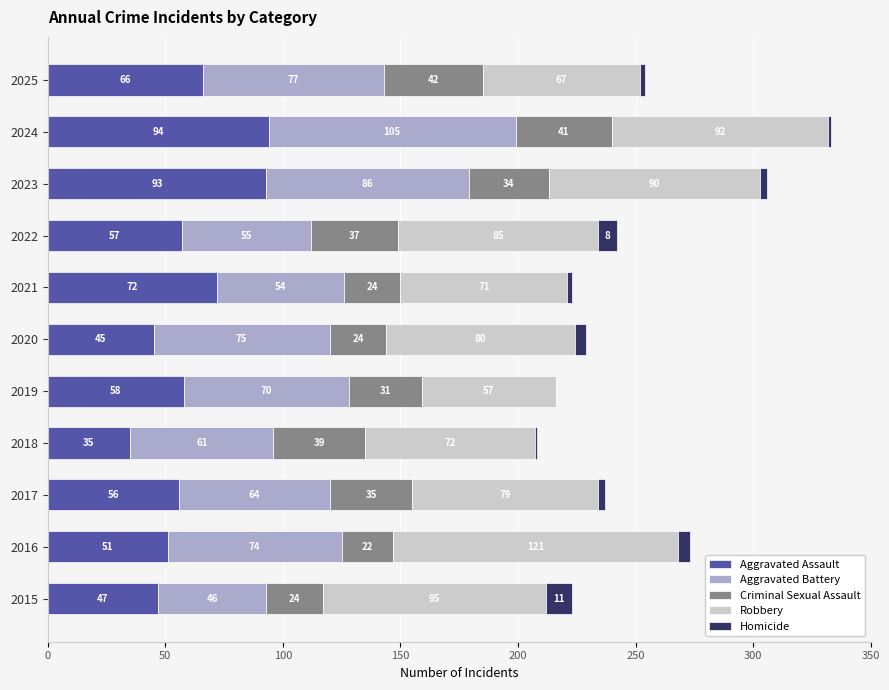

What is the sum of the Aggravated Assault values at 2025 and 2015?

113